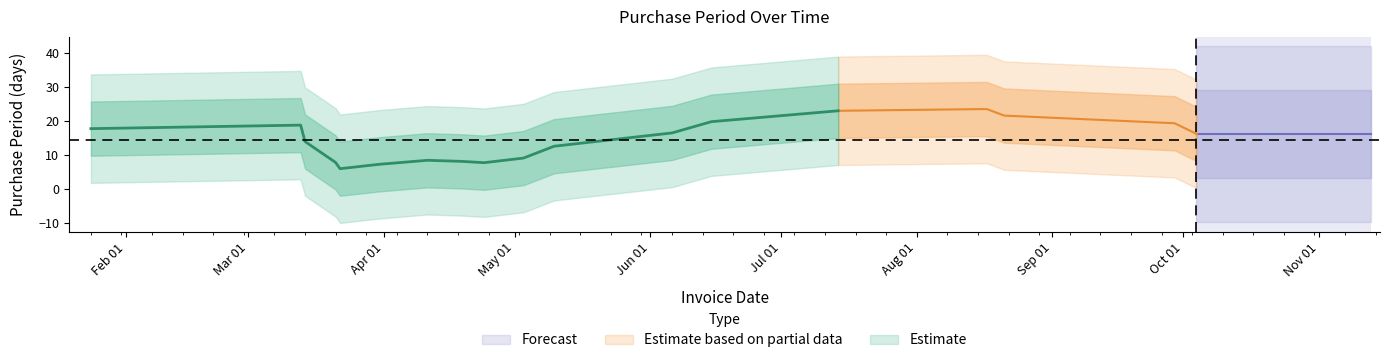

What is the sum of all values?

257